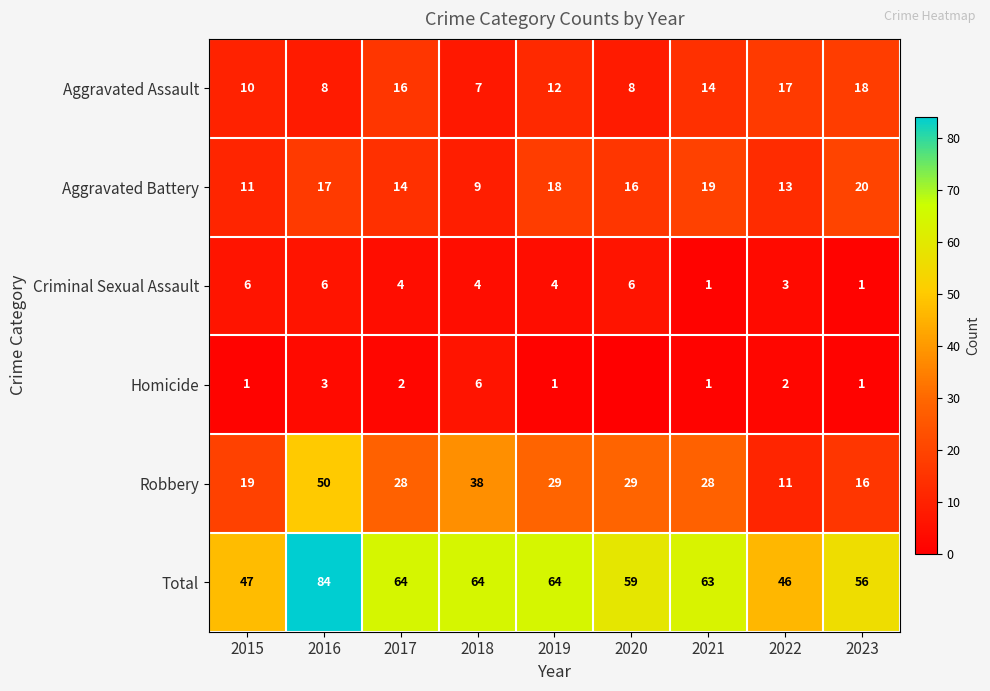

True or false: Criminal Sexual Assault has a value of 4 at 2019.

True